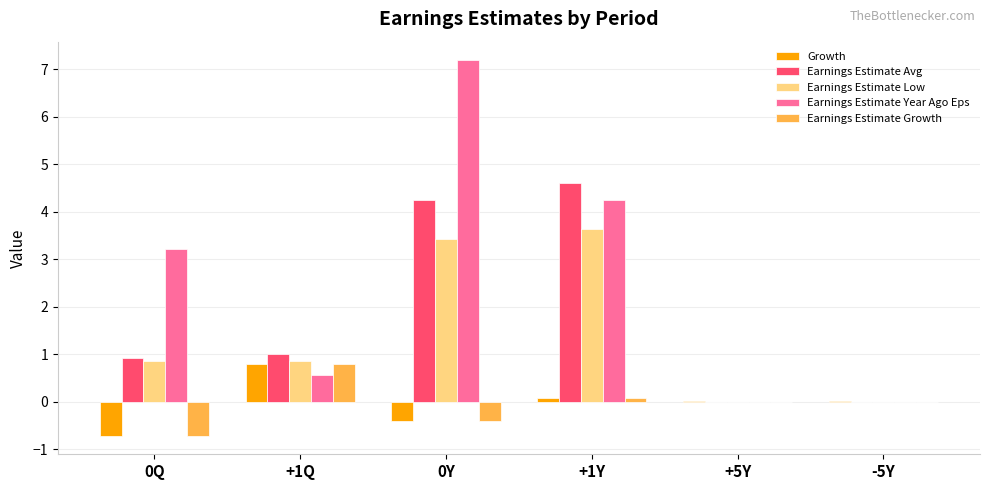

Which series changed the most between 0Q and 0Y?

Earnings Estimate Year Ago Eps